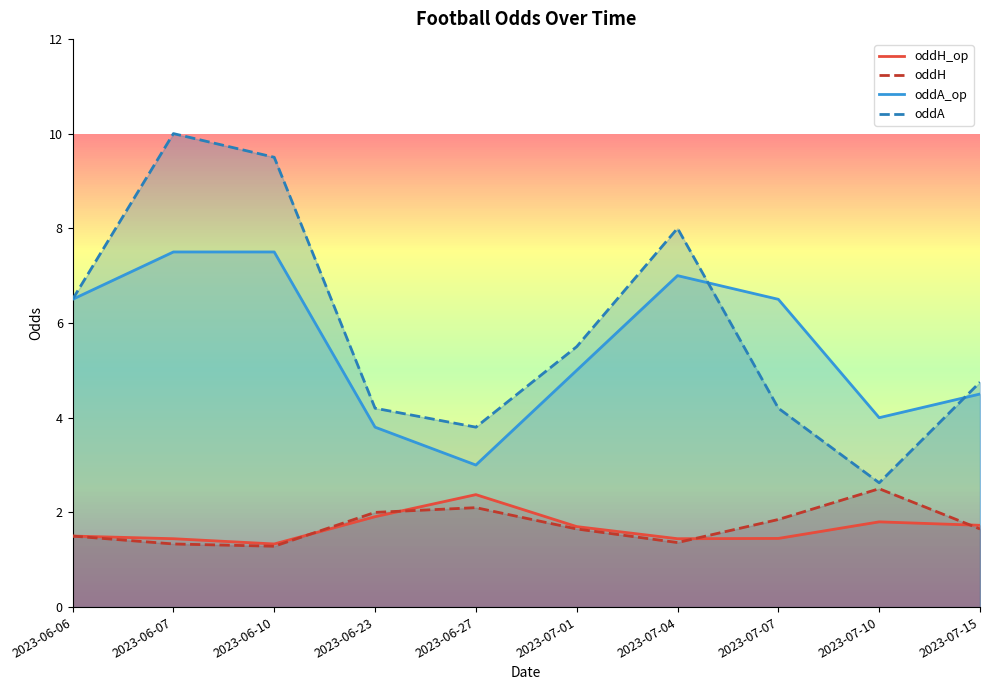

What is the value of the oddH point at the 4th from the left?

2.0